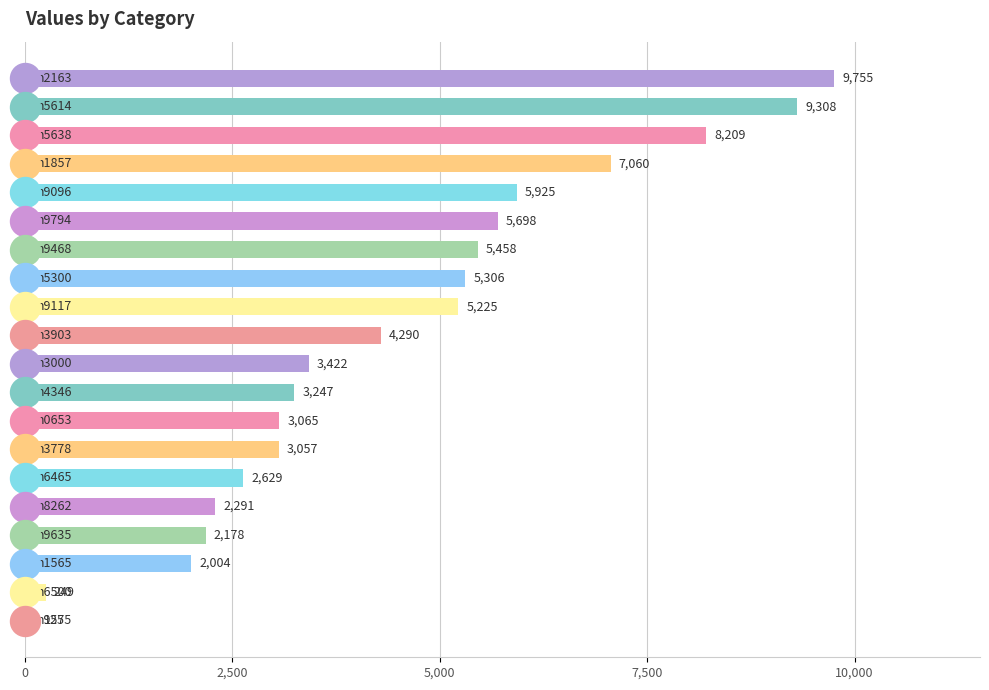

How many bars are there in total?

20